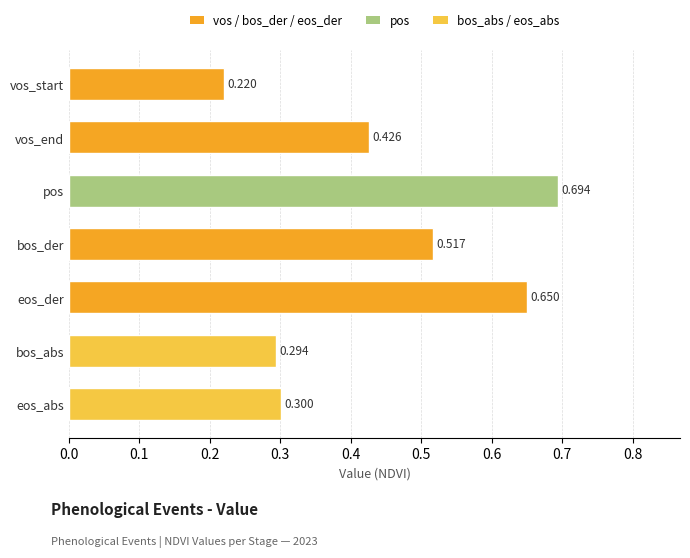

List the labels in order of value, smallest first.

vos_start, bos_abs, eos_abs, vos_end, bos_der, eos_der, pos